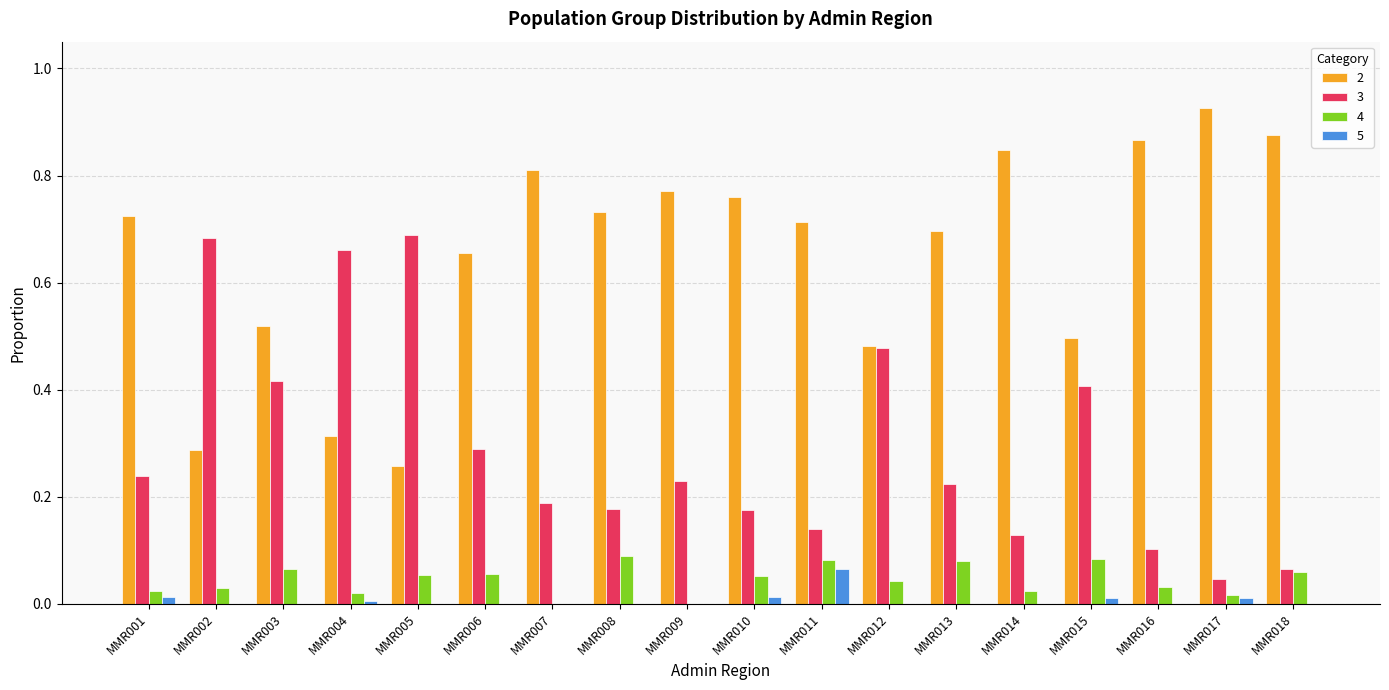

True or false: 5 has a value of 0.0 at MMR002.

True